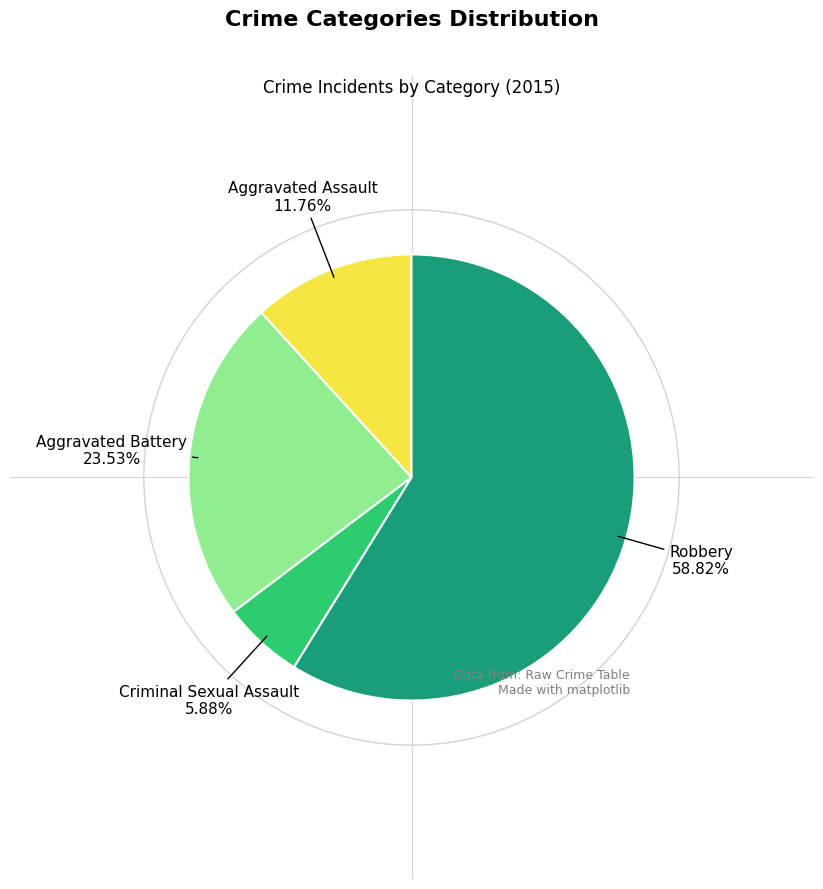

To the nearest percent, what is the difference between the Aggravated Battery and Robbery slice percentages?

35%